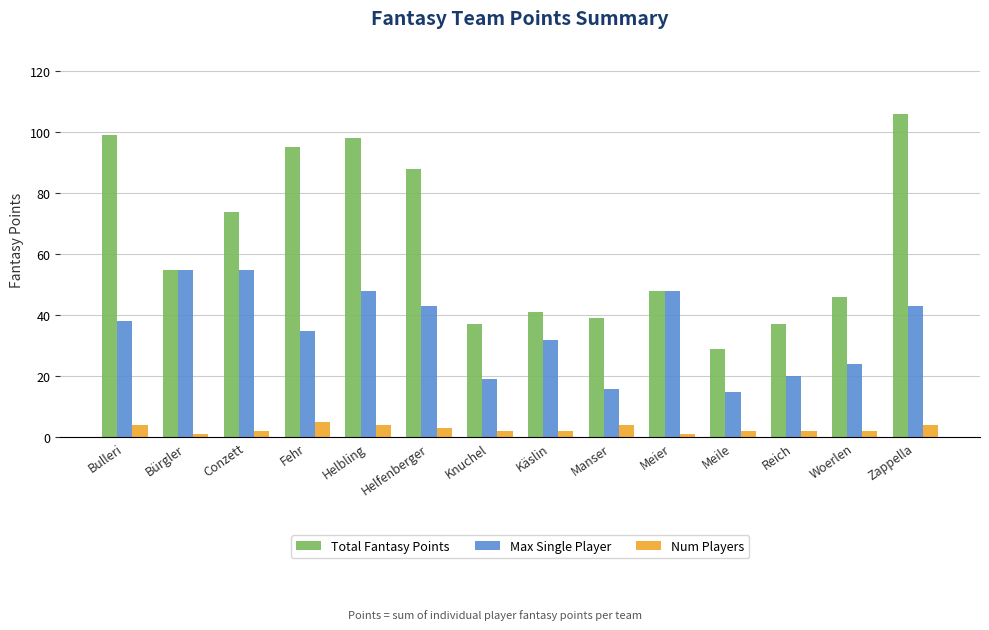

Which series changed the most between Fehr and Knuchel?

Total Fantasy Points